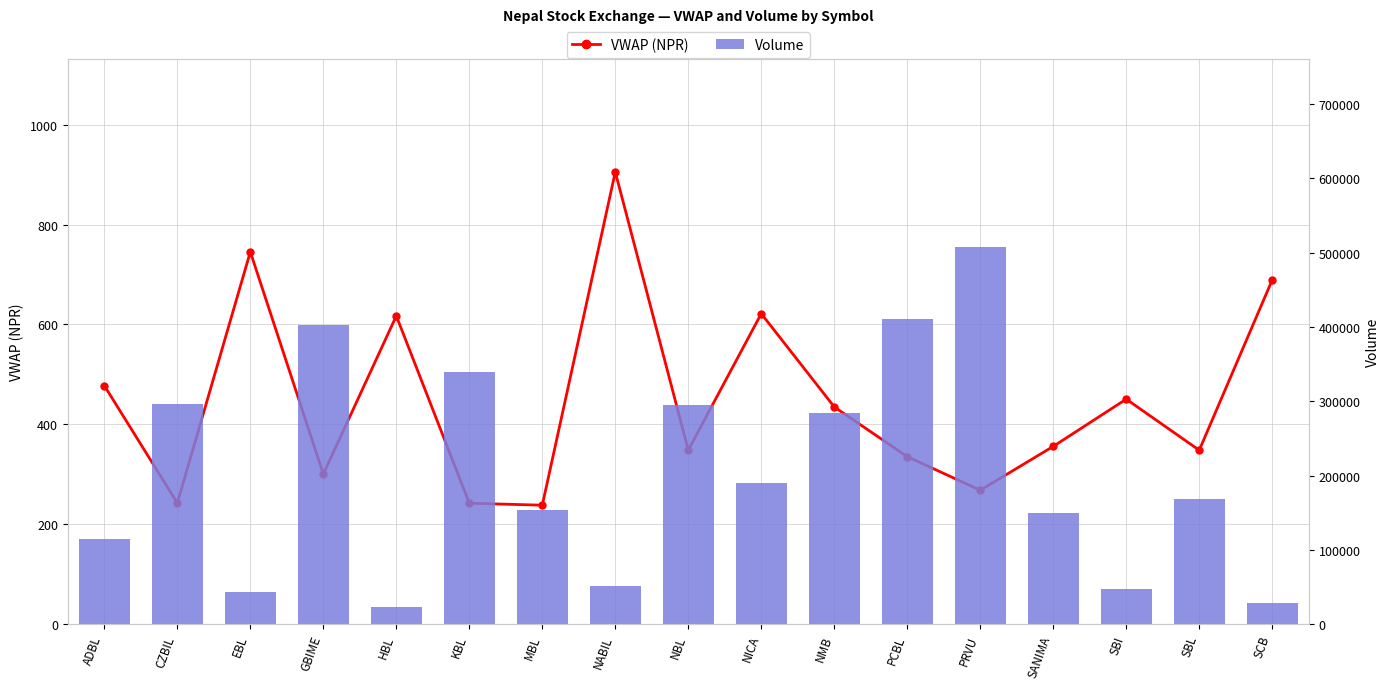

What is the sum of the Vol values at MBL and EBL?

197183.0